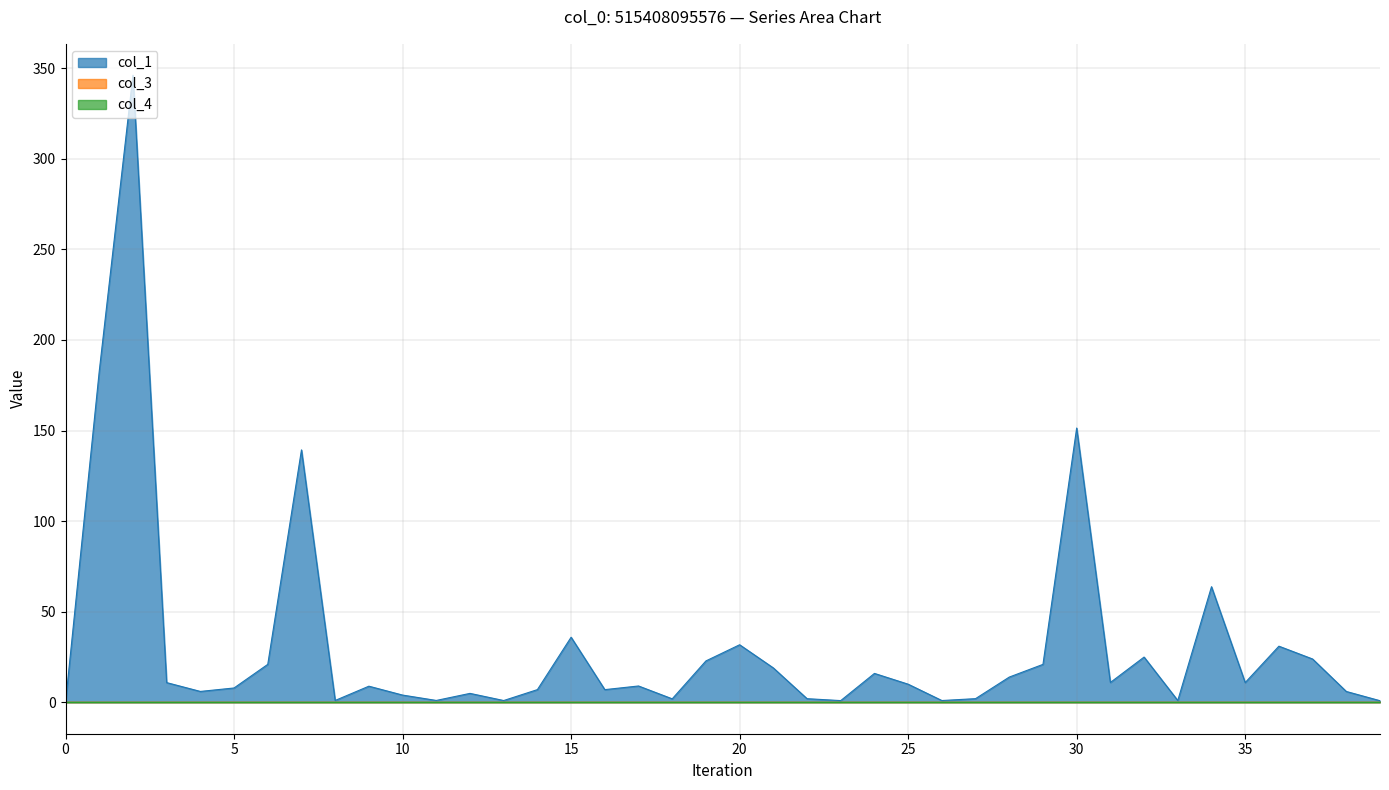

True or false: col_4 and col_1 cross at least once.

False